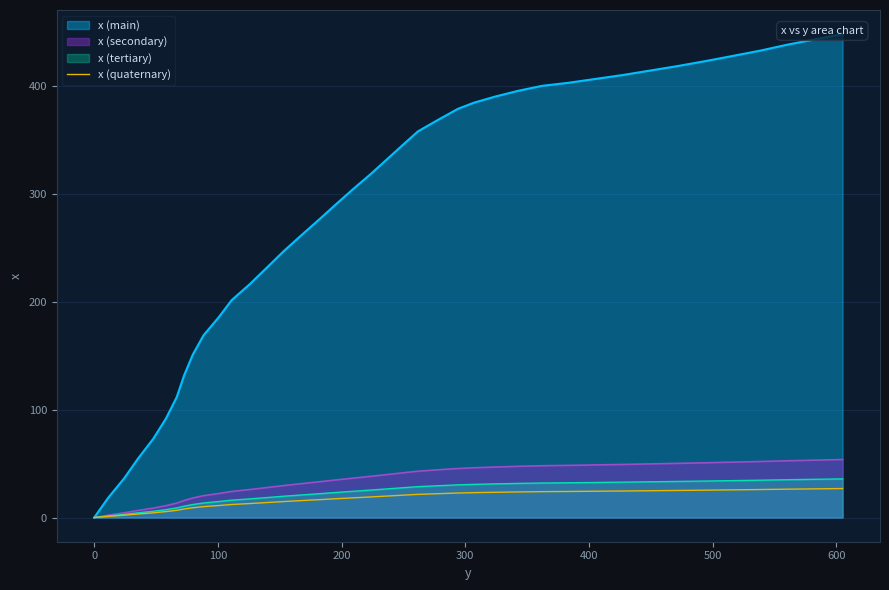

How many values exceed 19?

21